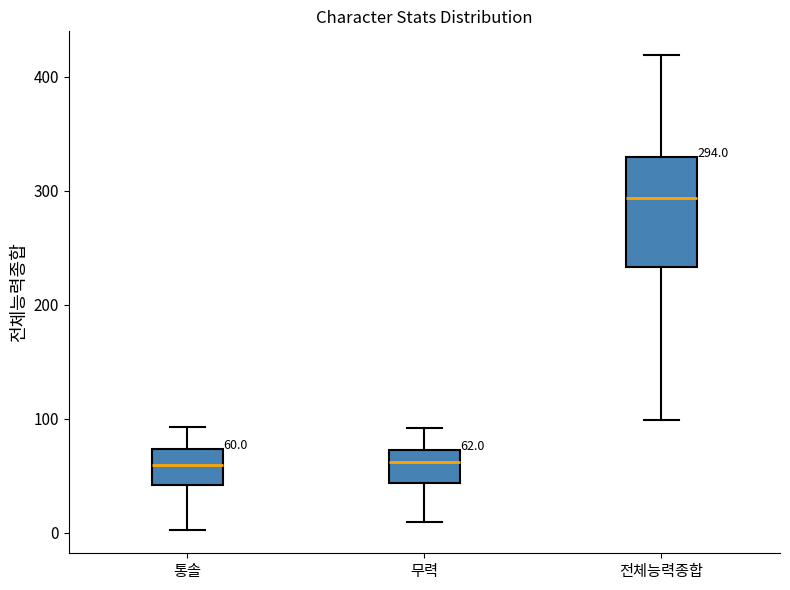

Which box is the tallest, from its lower edge to its upper edge?

전체능력종합